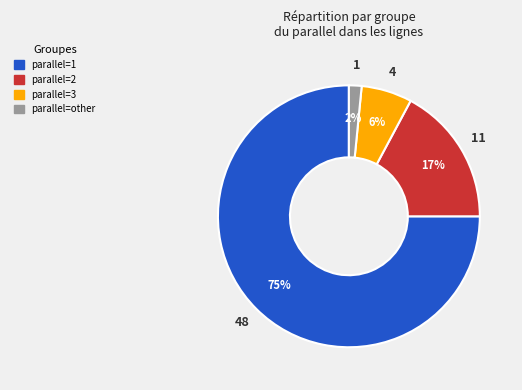

To the nearest percent, what is the average slice percentage?

25%